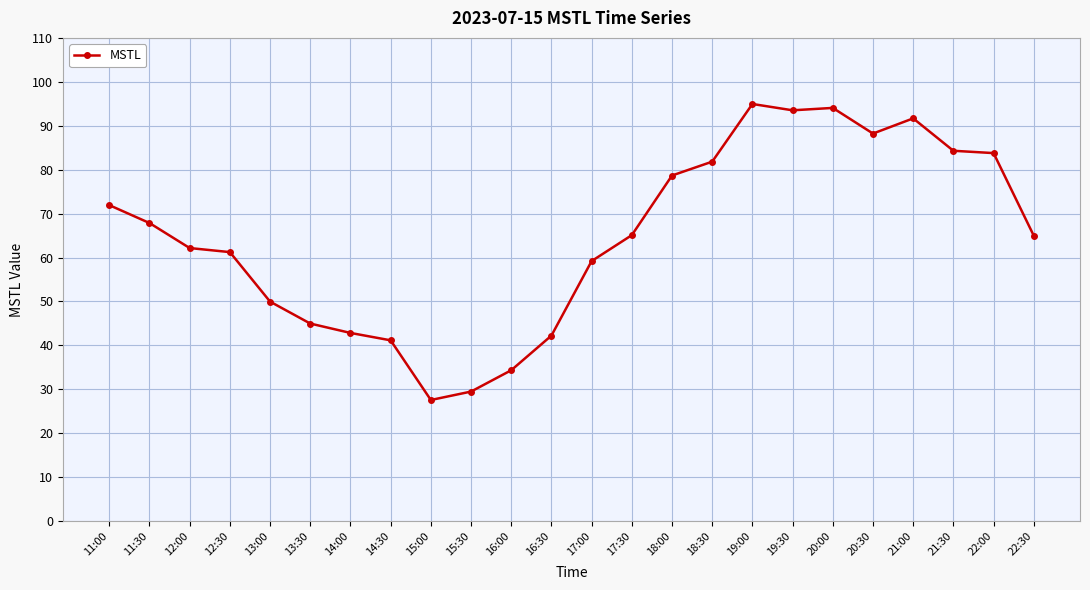

True or false: the data has more than 1 interior local peaks.

True